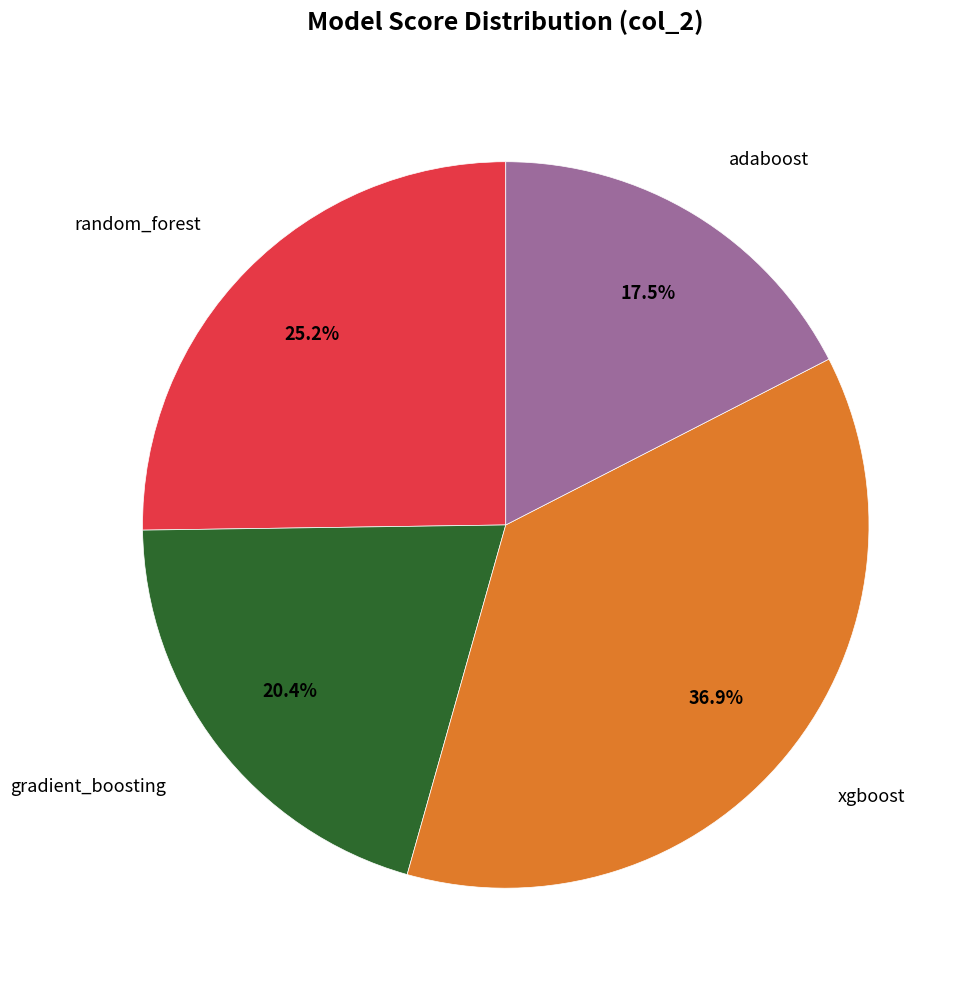

Does any single category account for the majority?

No